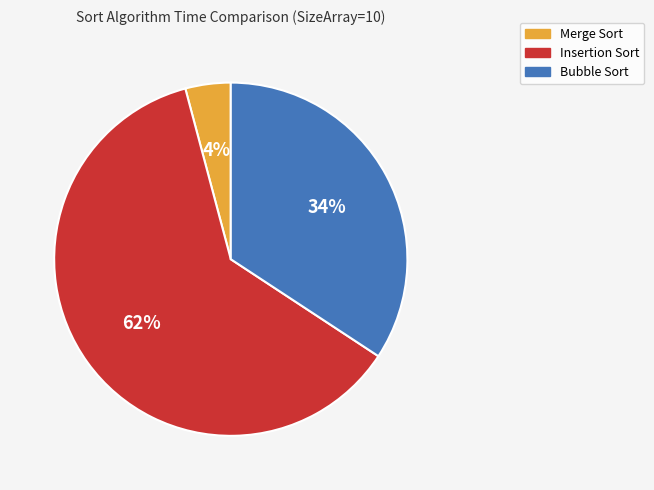

Is there any slice that represents more than half of the pie?

Yes